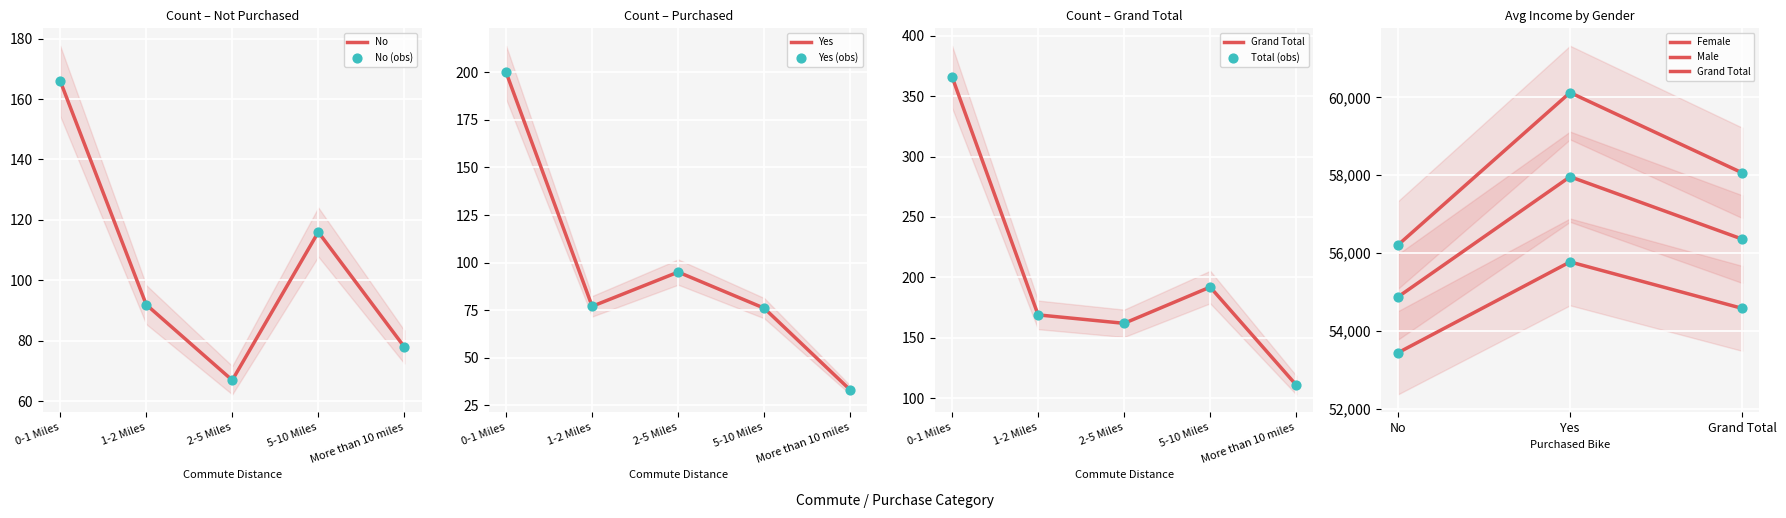

Which series reaches the minimum Y coordinate?

Yes